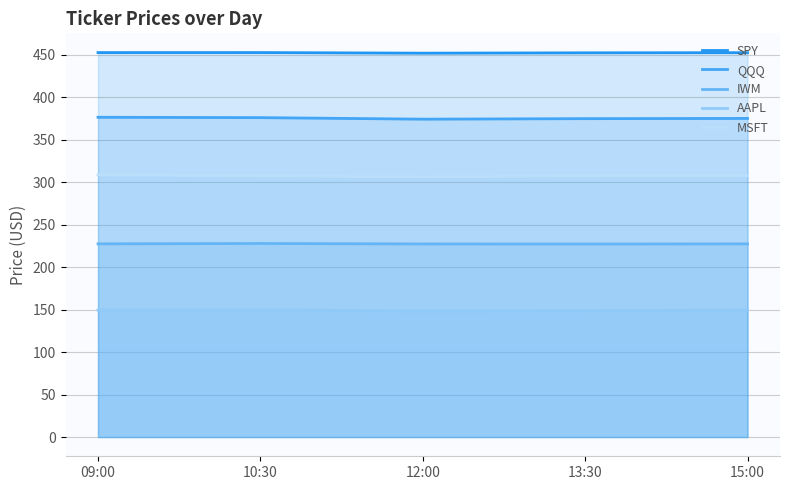

The value of QQQ at 13:30 is 215.7. True or false?

False